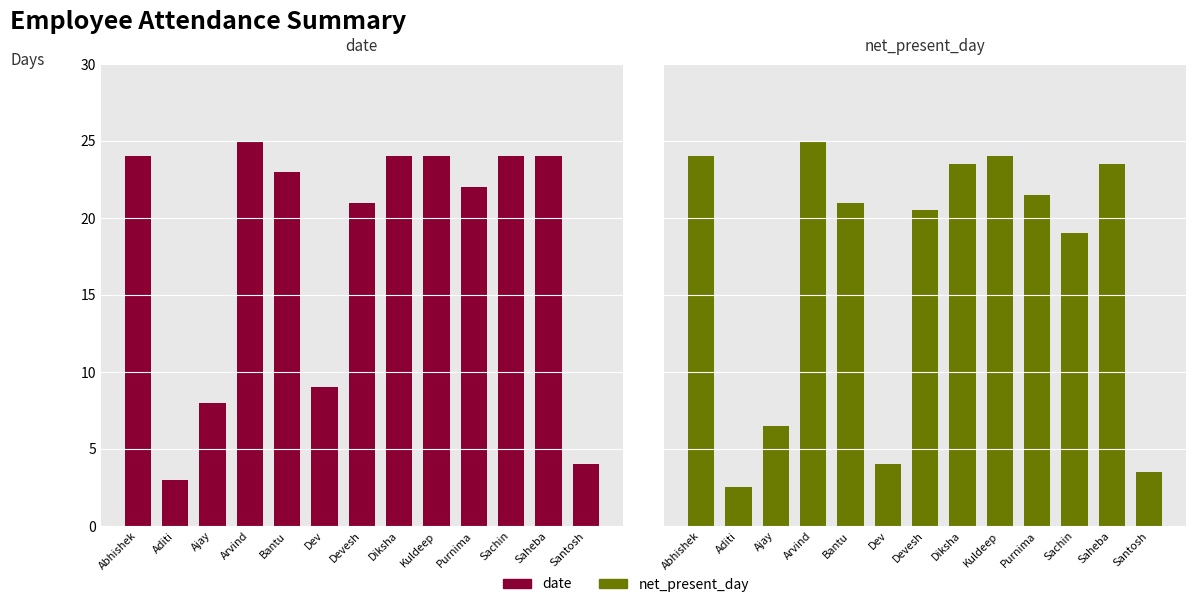

Reading left to right, what are all the values shown in this chart?

date: 24.0	3.0	8.0	25.0	23.0	9.0	21.0	24.0	24.0	22.0	24.0	24.0	4.0
net_present_day: 24.0	2.5	6.5	25.0	21.0	4.0	20.5	23.5	24.0	21.5	19.0	23.5	3.5